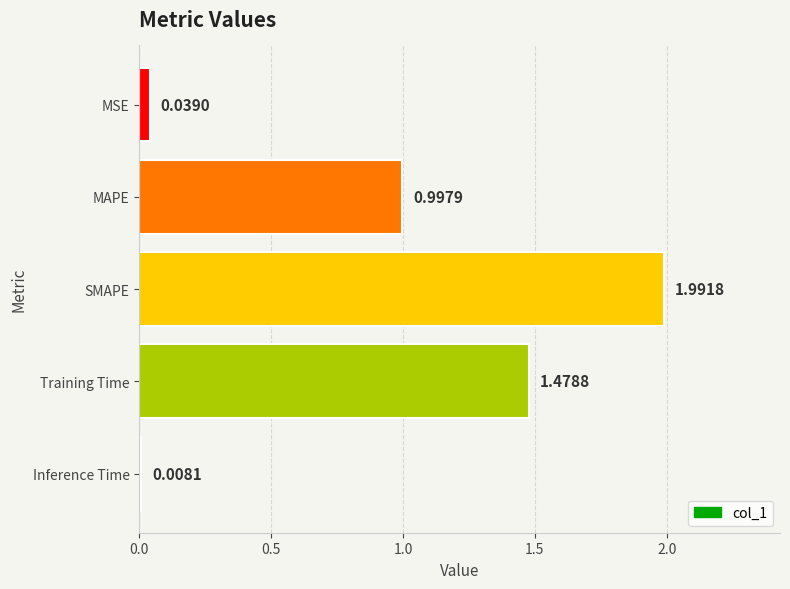

What is the average value?

0.9